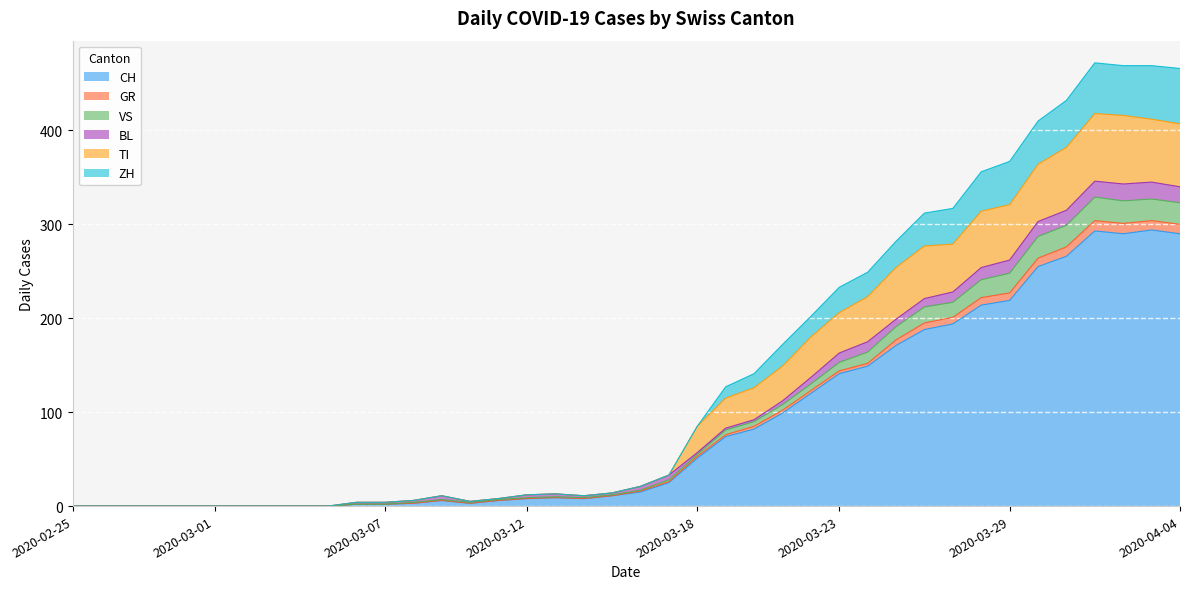

Where is CH nearest to the value 147?

2020-03-24